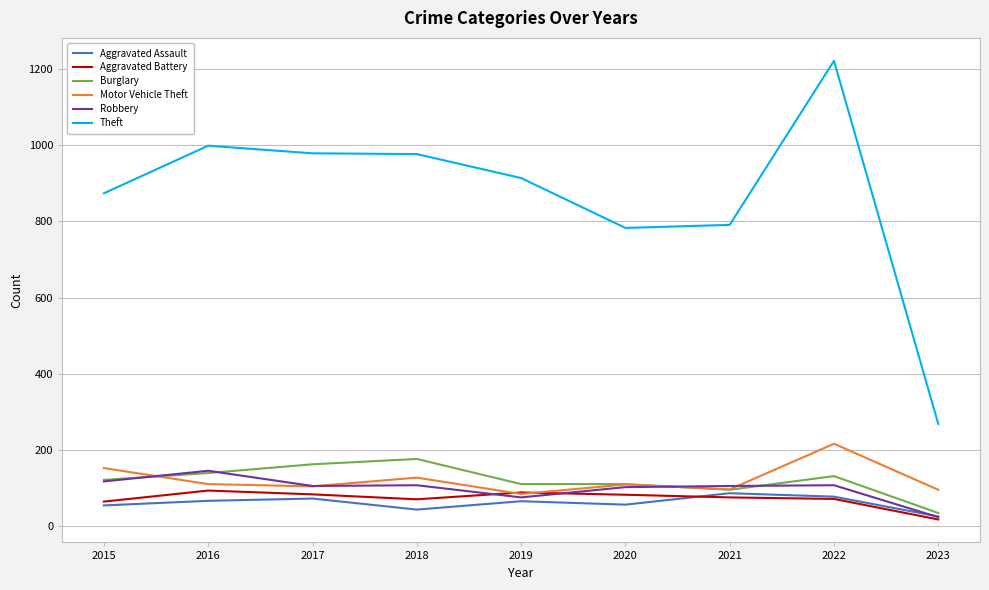

True or false: Burglary and Theft intersect in this chart.

False